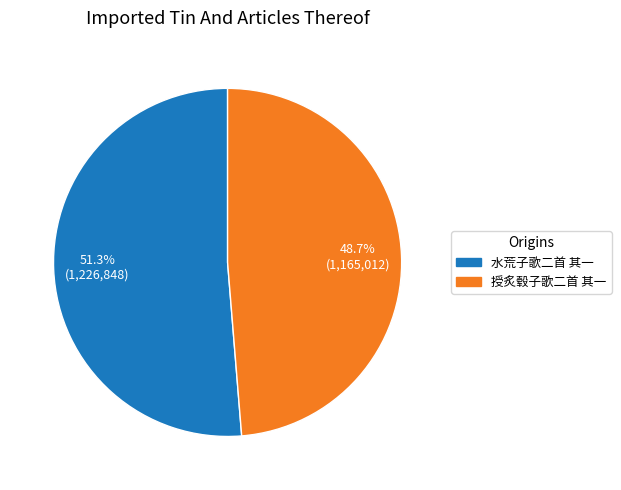

Which slice is the largest?

水荒子歌二首 其一